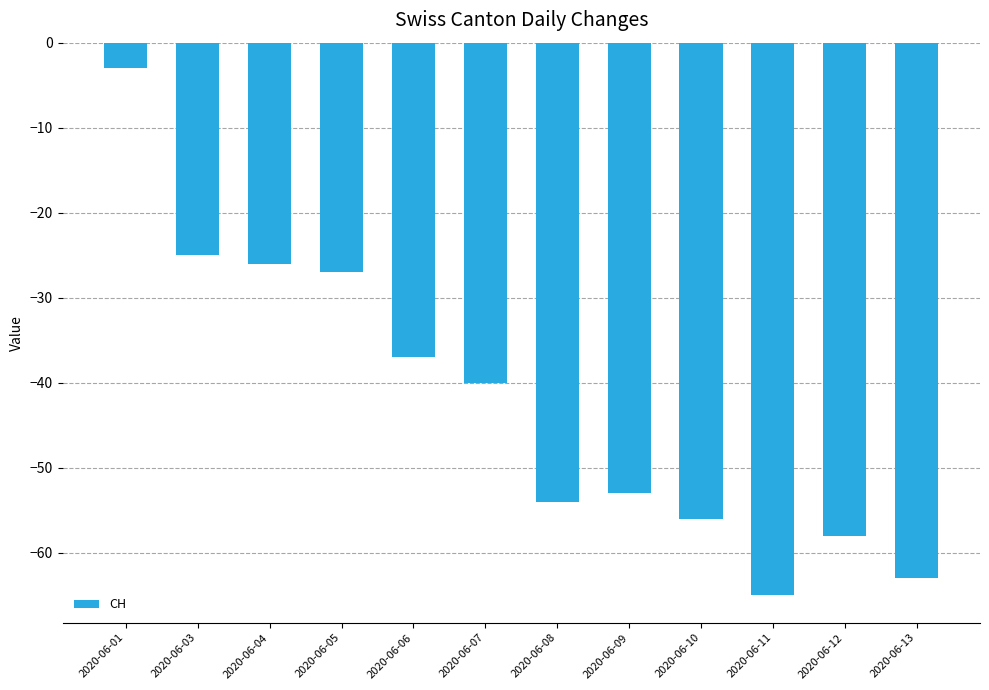

At which category does the chart reach its peak across all series?

2020-06-01